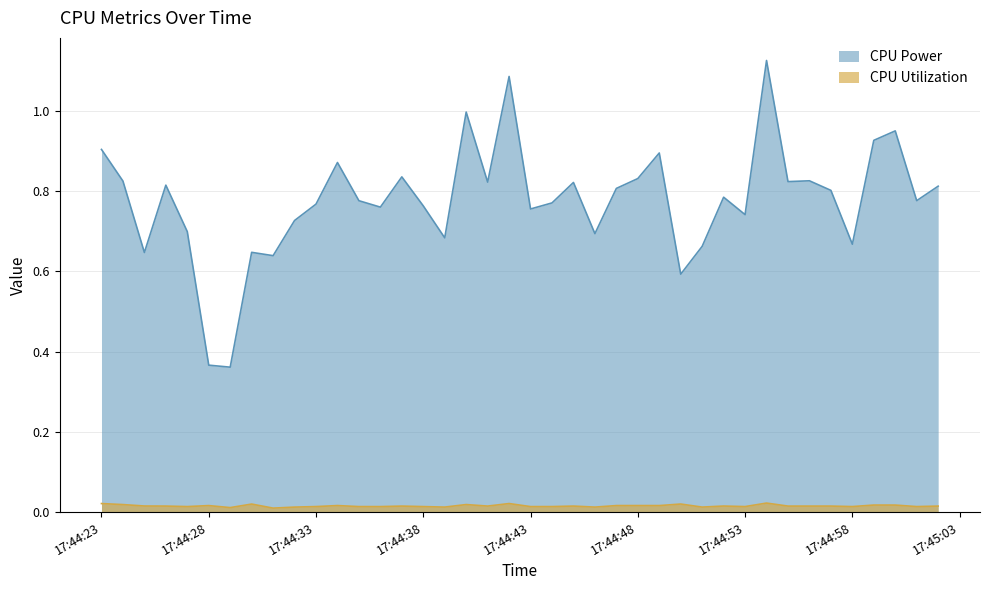

How many interior local valleys does the CPU Utilization series have?

14